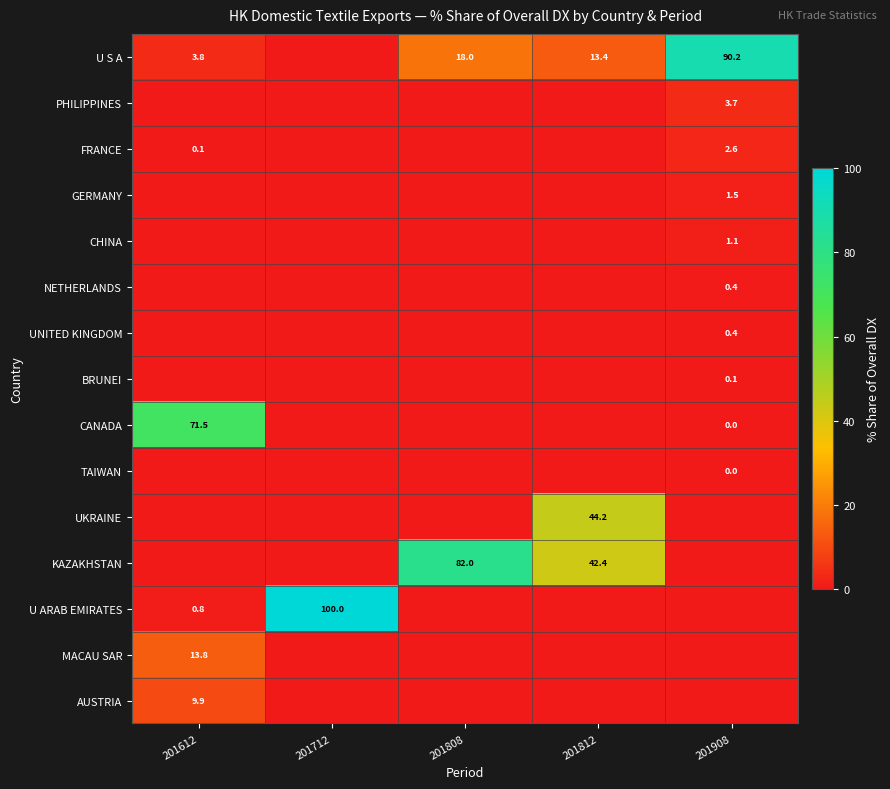

At how many categories does at least one series exceed 72?

3